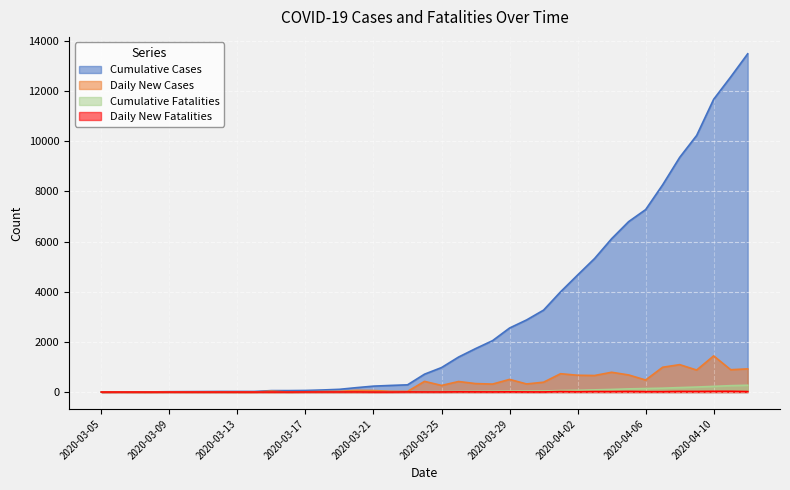

The Daily New Fatalities series shows 13 at 2020-03-06. True or false?

False